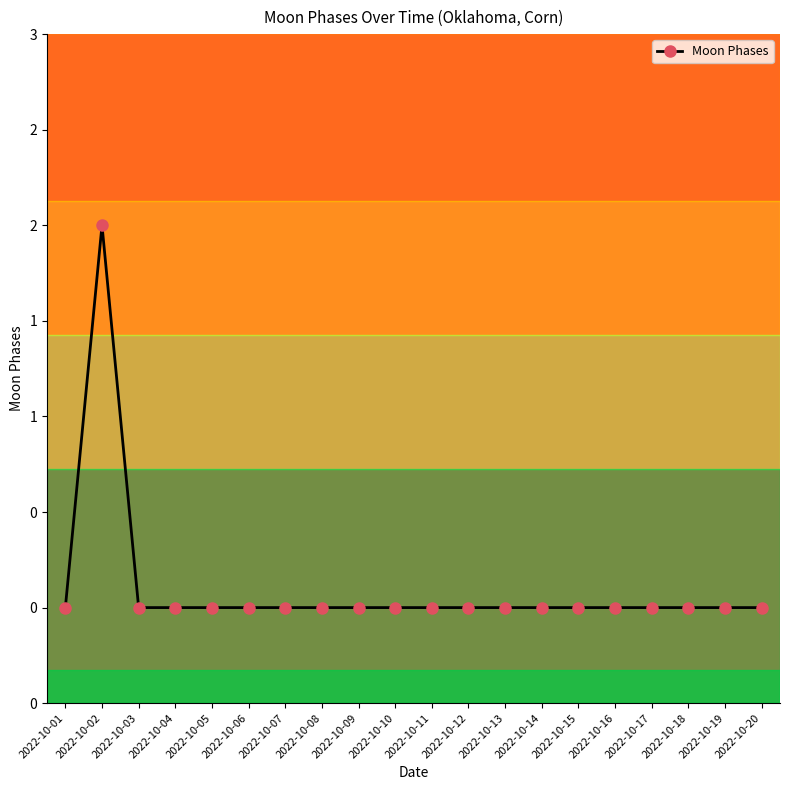

Is this an area chart (filled region under the line)?

No